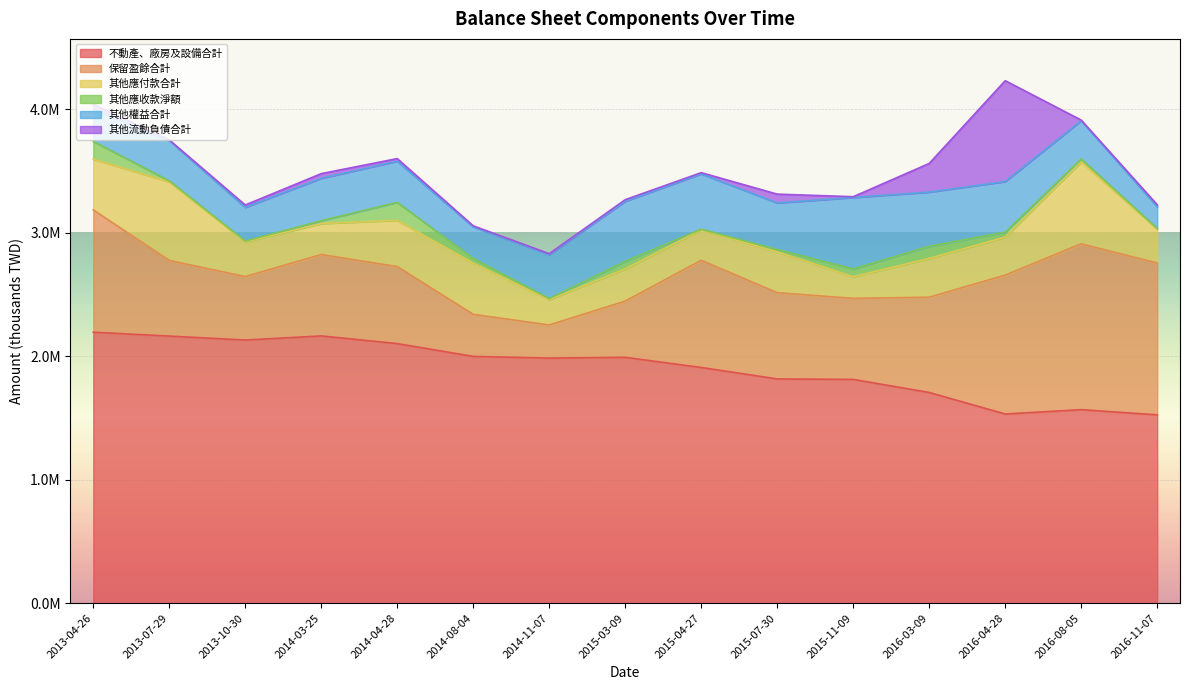

Rank the categories by 不動產、廠房及設備合計 value from lowest to highest.

2016-11-07, 2016-04-28, 2016-08-05, 2016-03-09, 2015-11-09, 2015-07-30, 2015-04-27, 2014-11-07, 2015-03-09, 2014-08-04, 2014-04-28, 2013-10-30, 2013-07-29, 2014-03-25, 2013-04-26